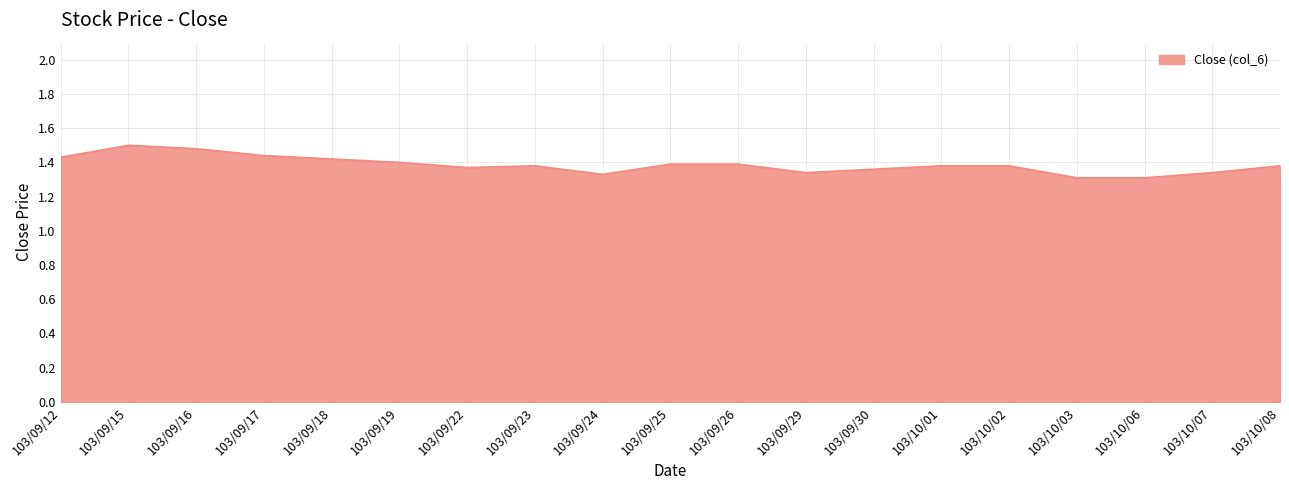

True or false: the data shows 1.0 at 103/09/16.

False